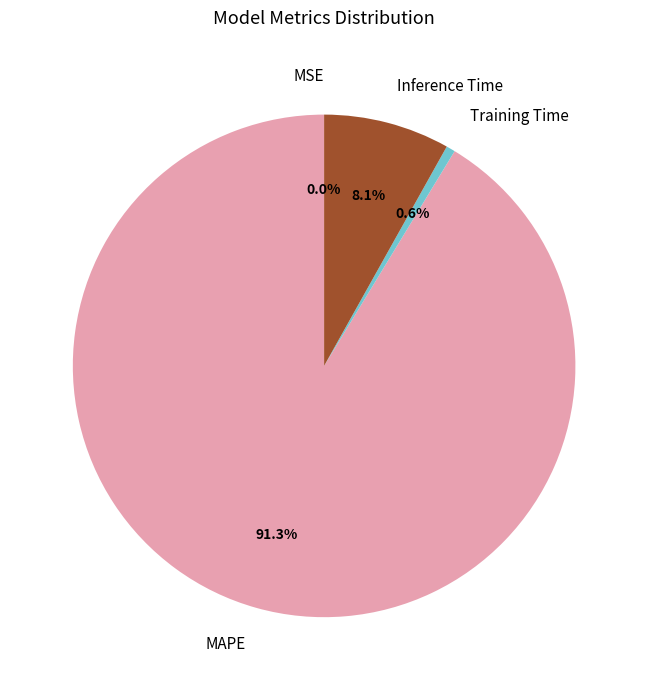

Does MAPE represent more than half of the total?

Yes